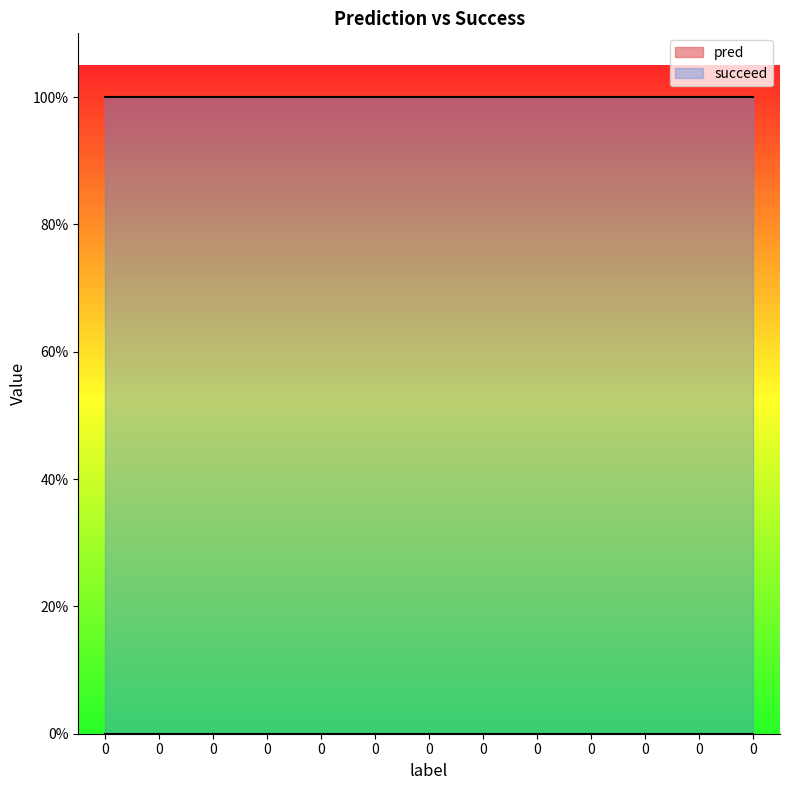

Reading right to left, extract all data points from this chart.

pred: 0	0	0	0	0	0	0	0	0	0	0	0	0
succeed: 1	1	1	1	1	1	1	1	1	1	1	1	1